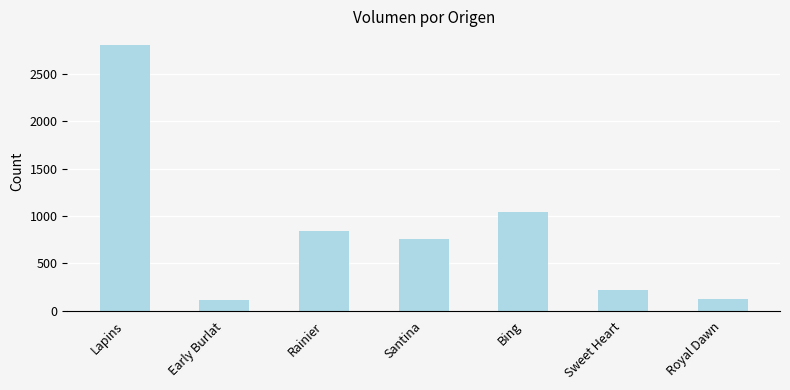

Are the bars horizontal?

No